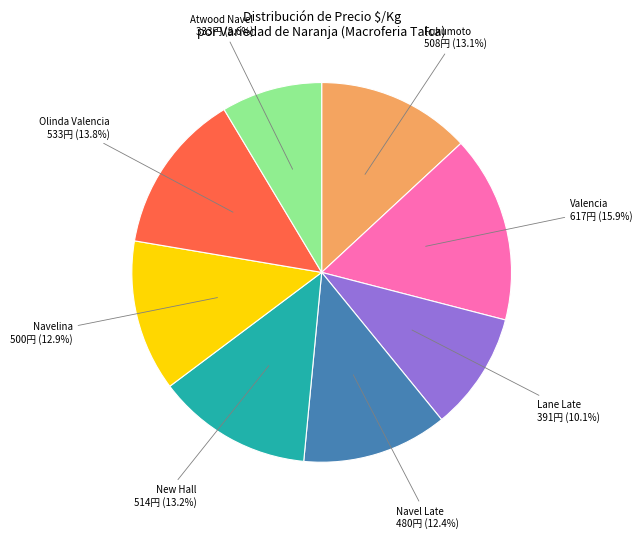

Is there a majority slice in this chart?

No